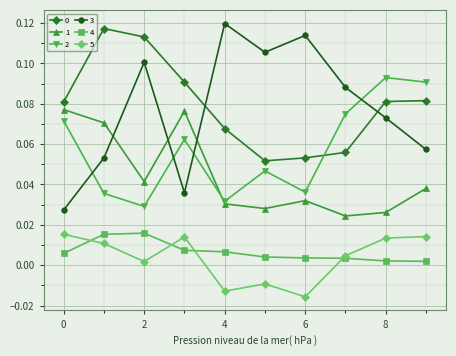

Which series has the largest range (max minus min)?

3